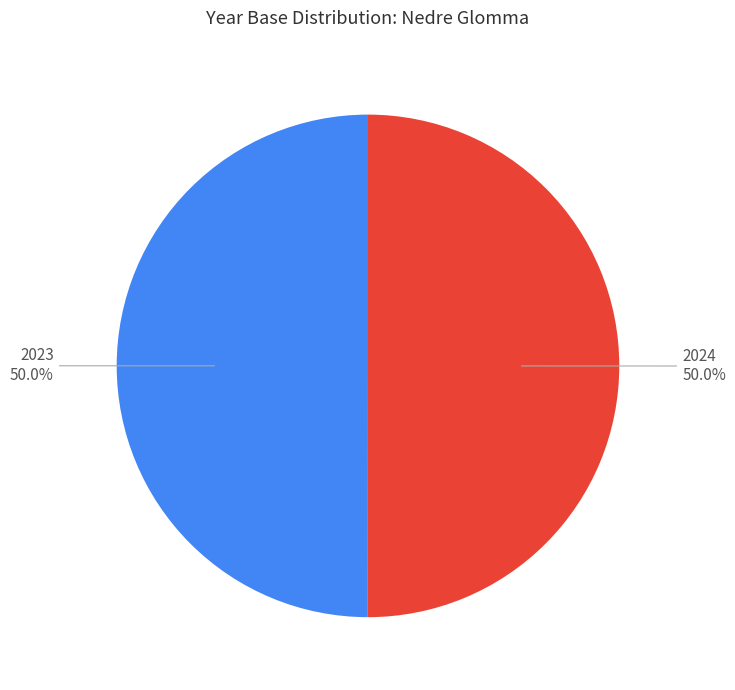

How much of the chart is everything except 2024?

50.0%